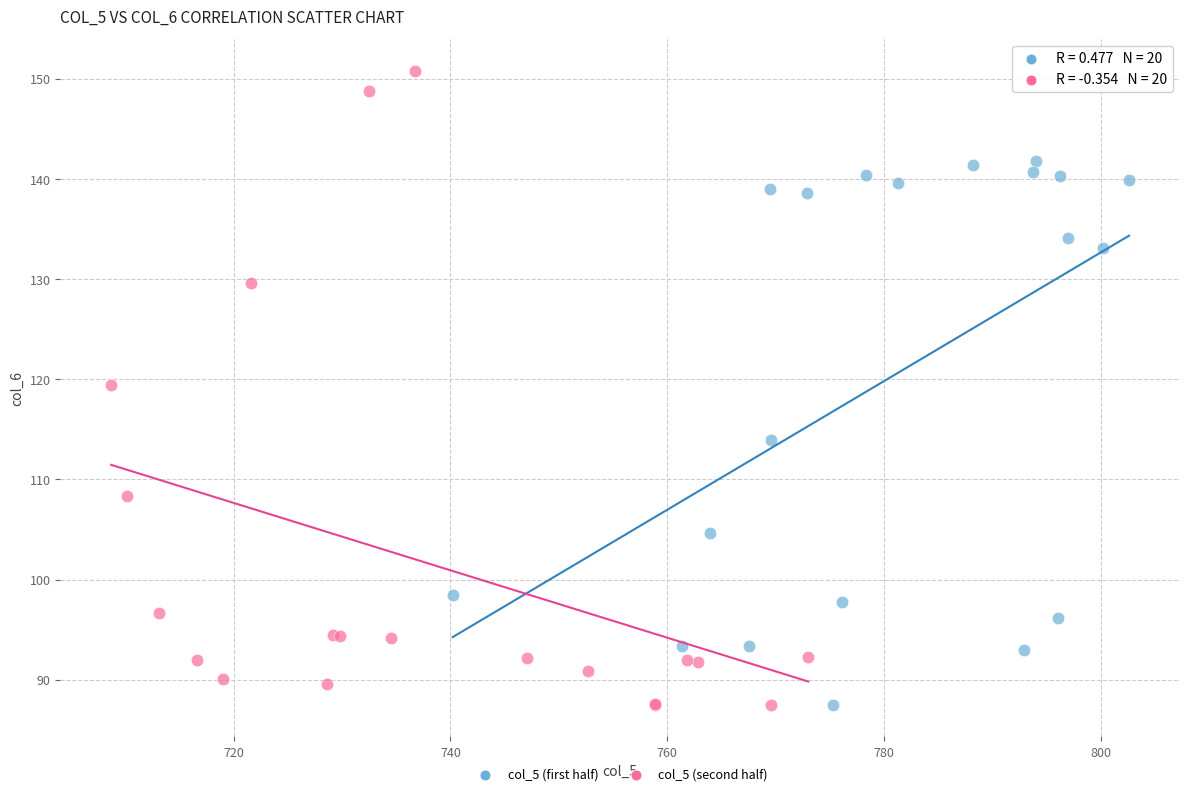

Which series reaches the maximum Y coordinate?

col_5 (second half)